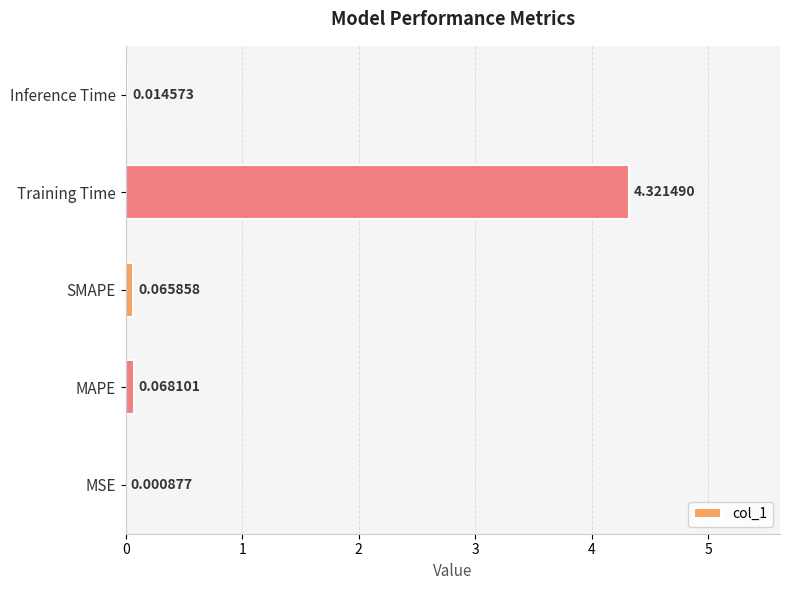

Between Inference Time and SMAPE, which is larger?

SMAPE